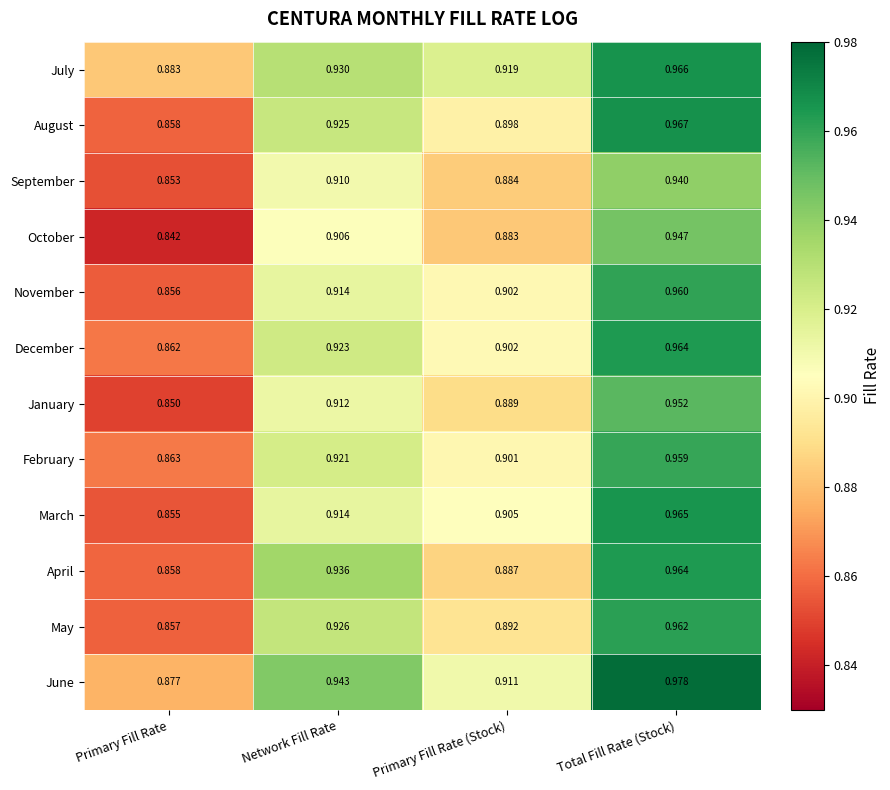

What is the total value across all series at Primary Fill Rate (Stock)?

10.8